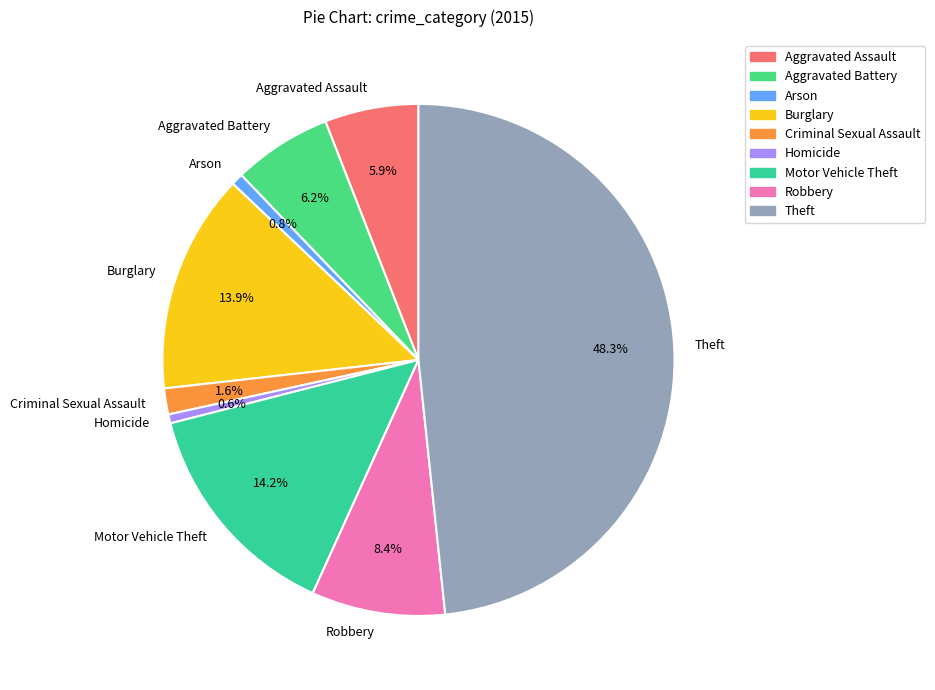

Which has a higher value, Aggravated Battery or Homicide?

Aggravated Battery